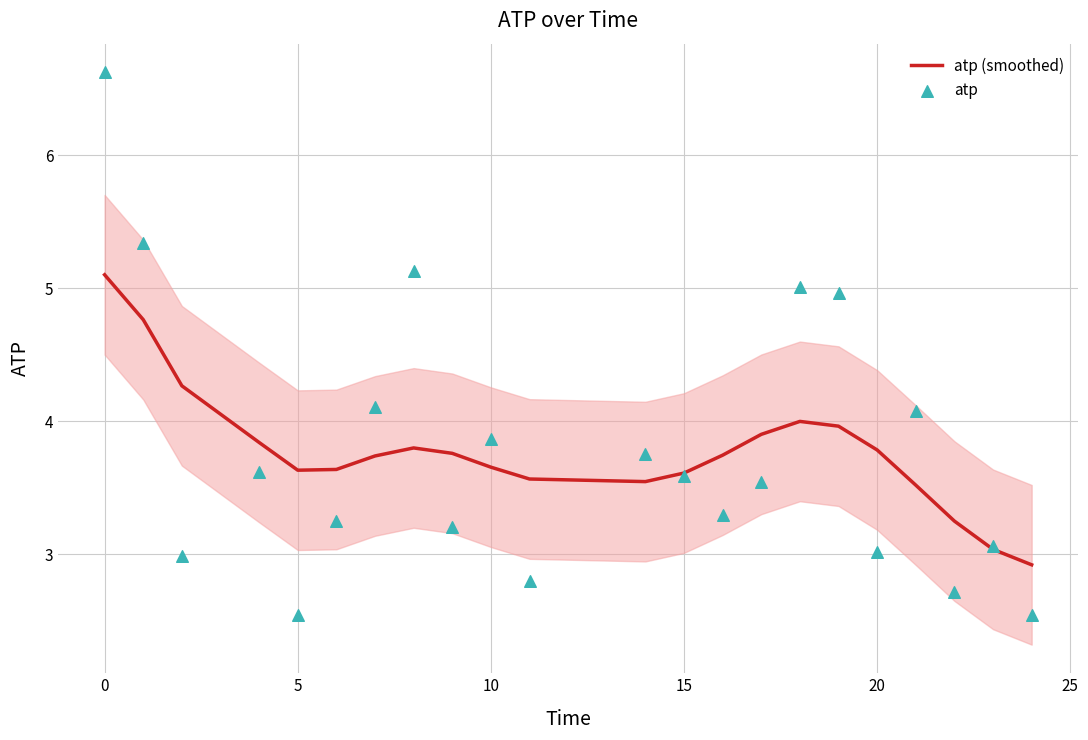

True or false: atp (smoothed) has a value of 3.6 at 5.

True